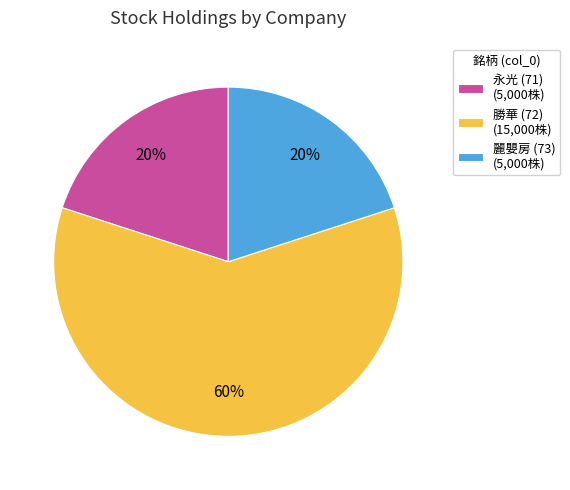

How many segments does this pie chart have?

3